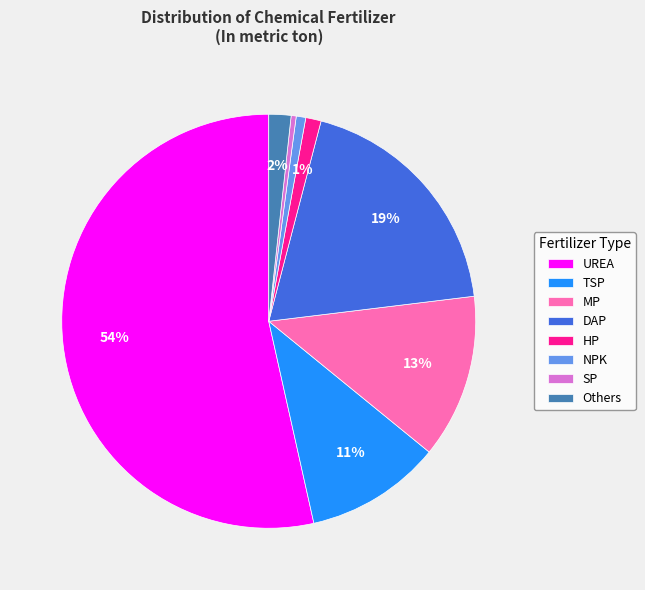

What is the largest slice in the pie chart?

UREA